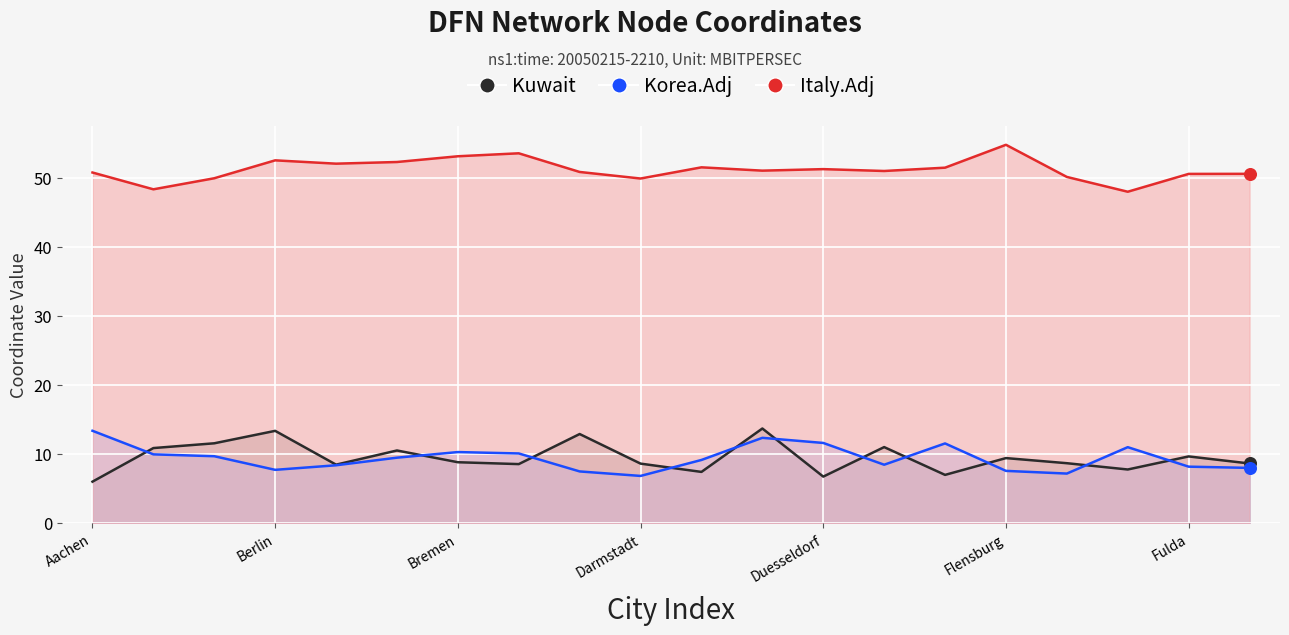

Which series contains the highest Y value?

Italy.Adj